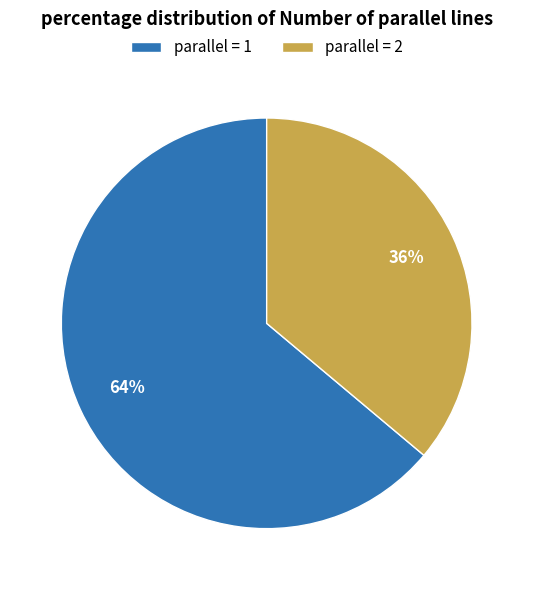

Between parallel = 1 and parallel = 2, which is larger?

parallel = 1